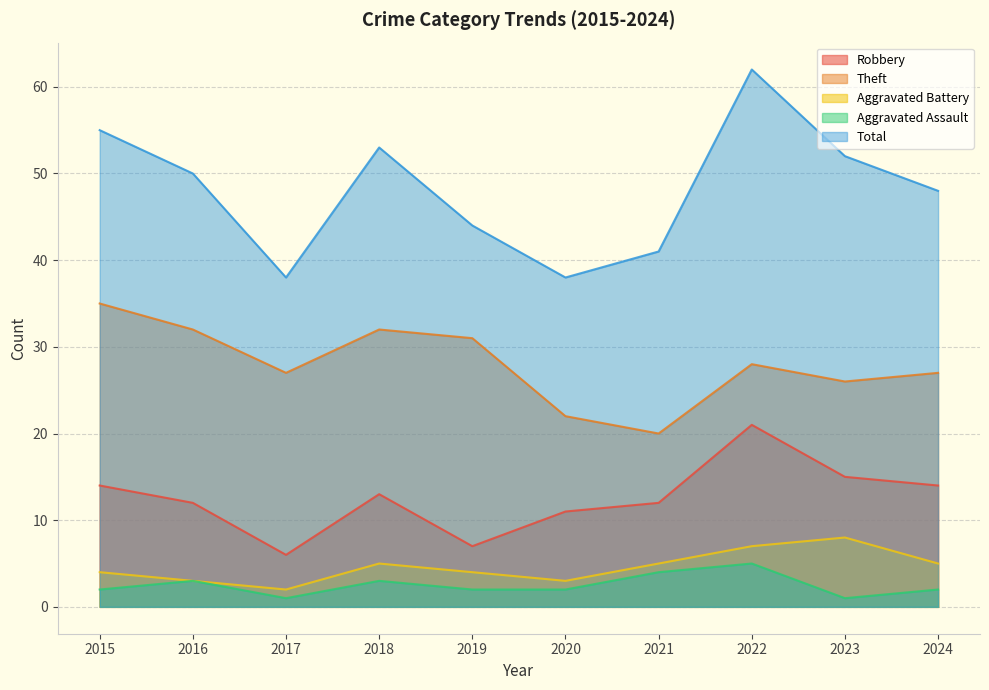

What is the difference between the highest and lowest values at 2022?

57